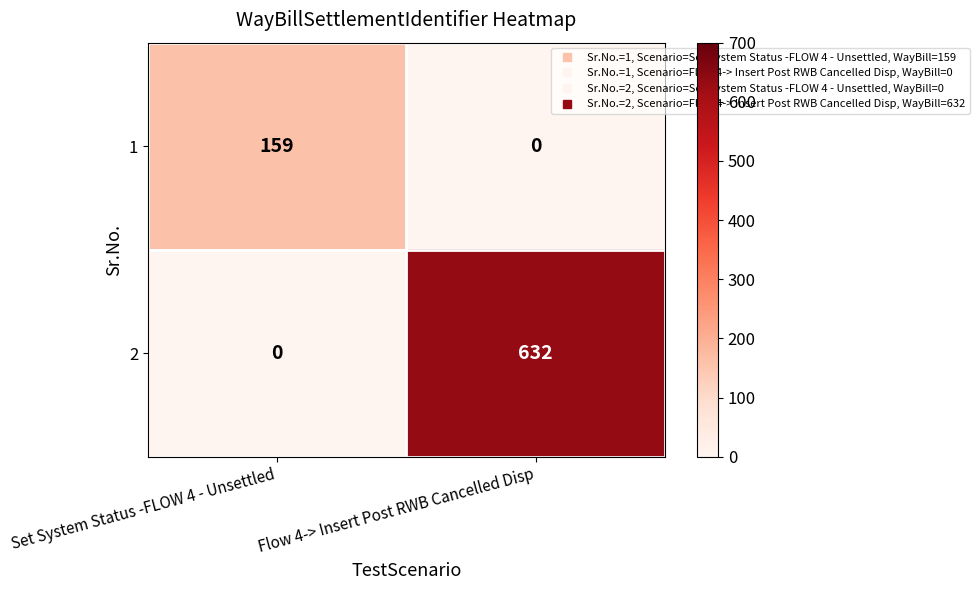

At Flow 4-> Insert Post RWB Cancelled Disp, list the series in order from smallest to largest.

1, 2